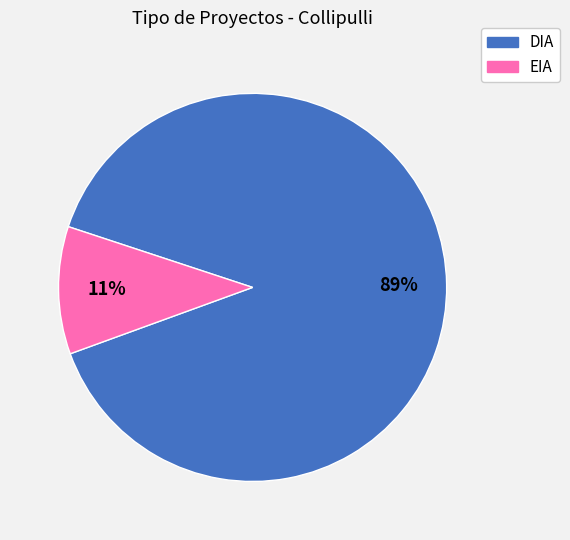

Count the number of slices in the pie.

2